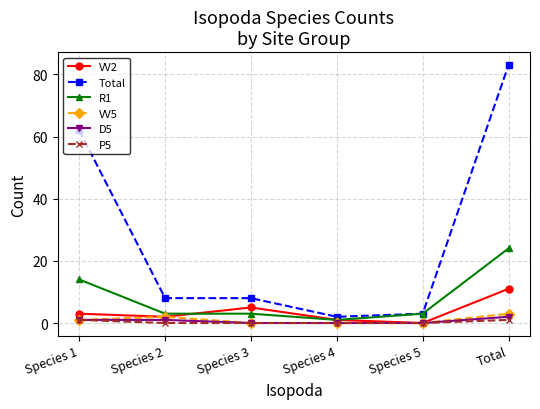

Reading left to right, transcribe all the data shown in this chart.

VV2: 3	2	5	1	0	11
Total: 62	8	8	2	3	83
R1: 14	3	3	1	3	24
VV5: 1	2	0	0	0	3
D5: 1	1	0	0	0	2
P5: 1	0	0	0	0	1